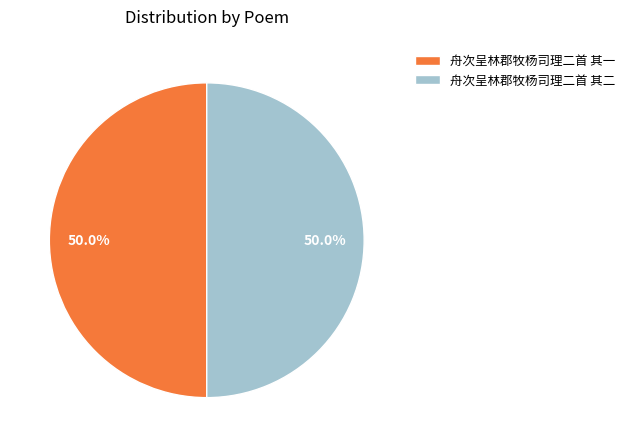

What is the total percentage of 舟次呈林郡牧杨司理二首 其二 and 舟次呈林郡牧杨司理二首 其一?

100.0%